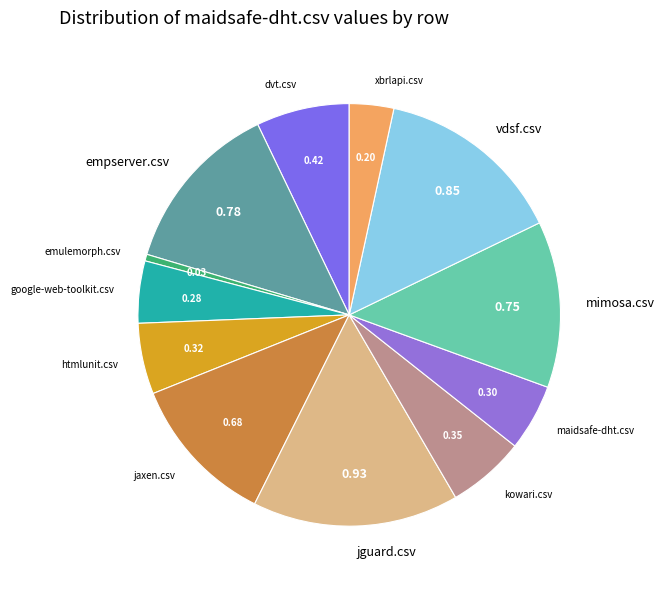

Is the sum of dvt.csv and empserver.csv greater than half?

No